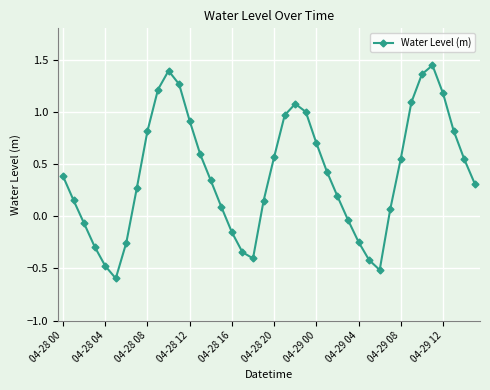

How many lines are shown in the chart?

1